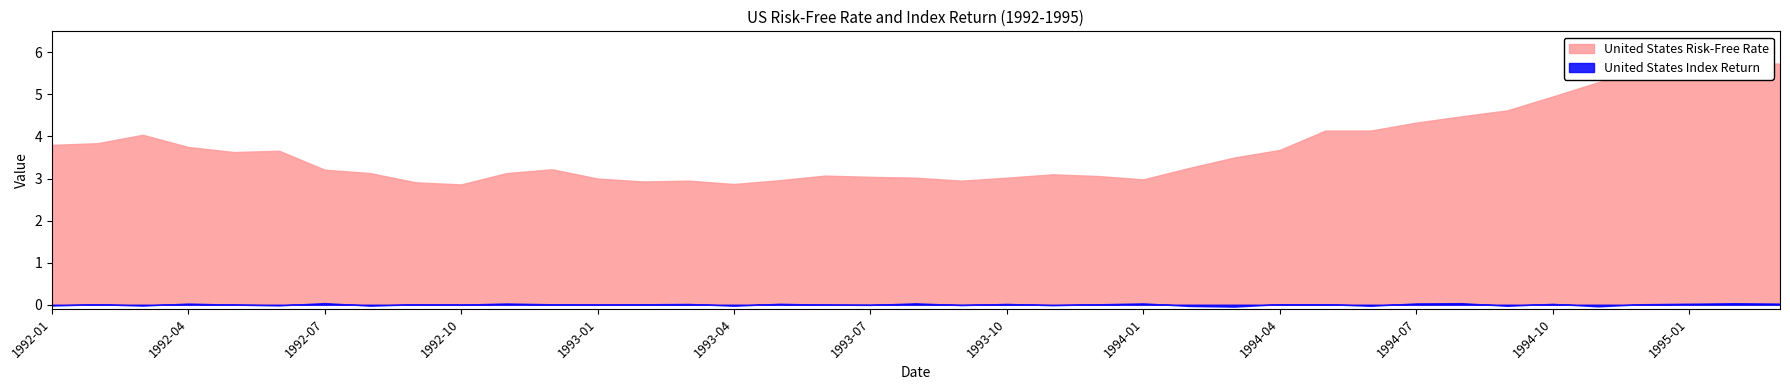

How many lines are shown in the chart?

2